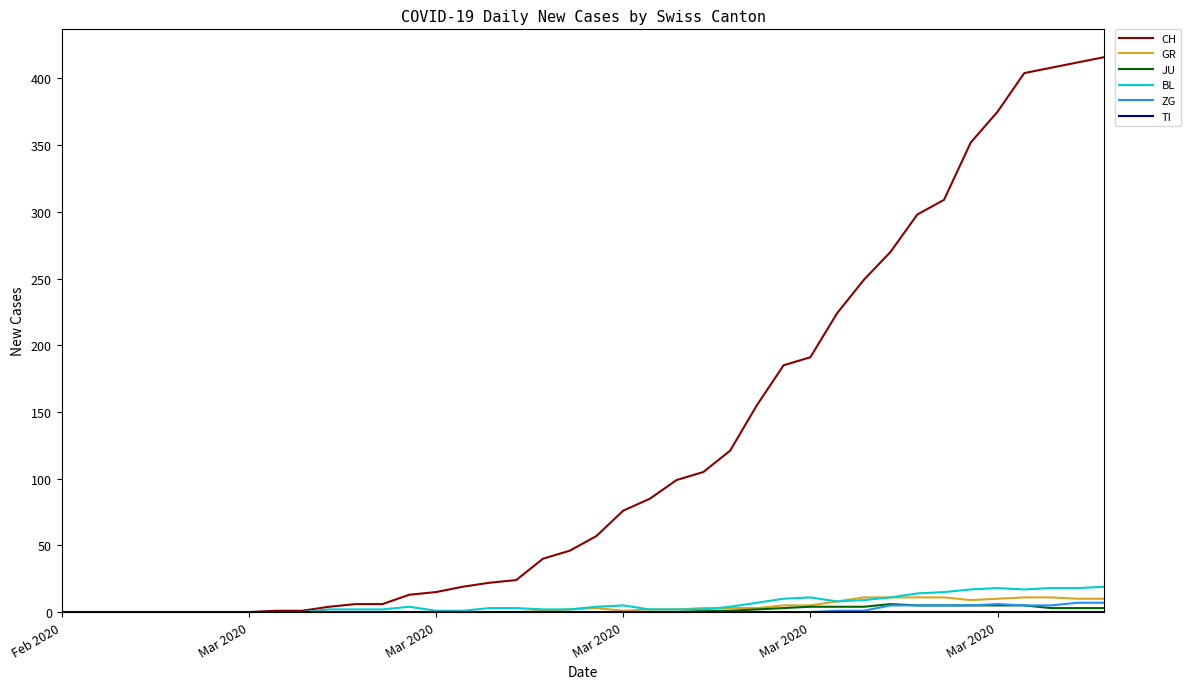

What is the greatest value displayed?

416